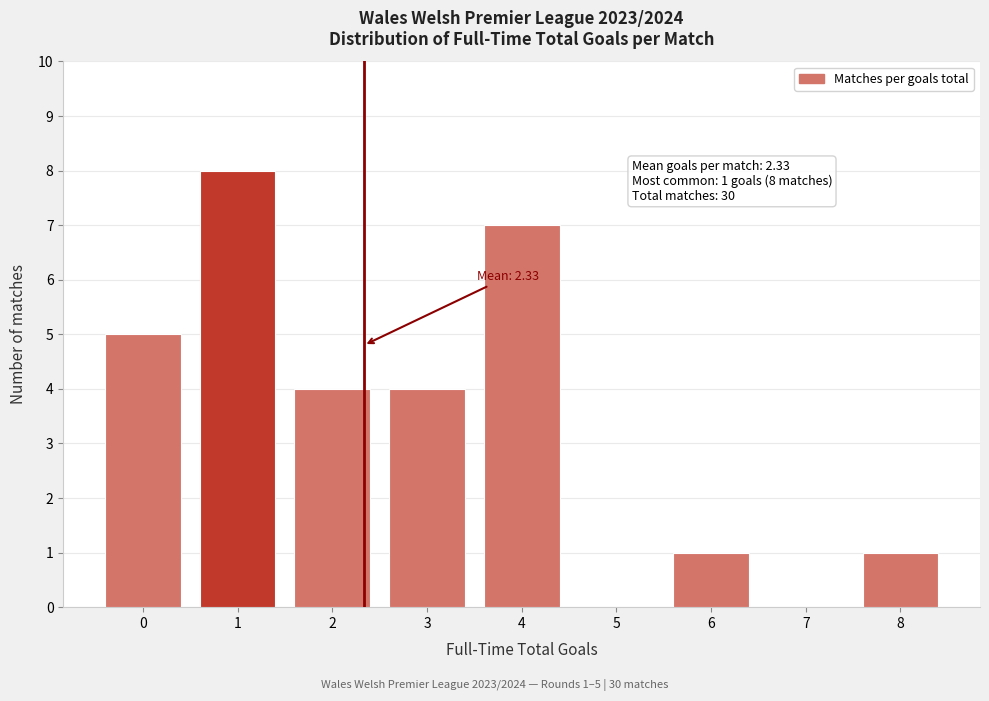

Which range on the x-axis has the tallest bar?

0.5 to 1.5